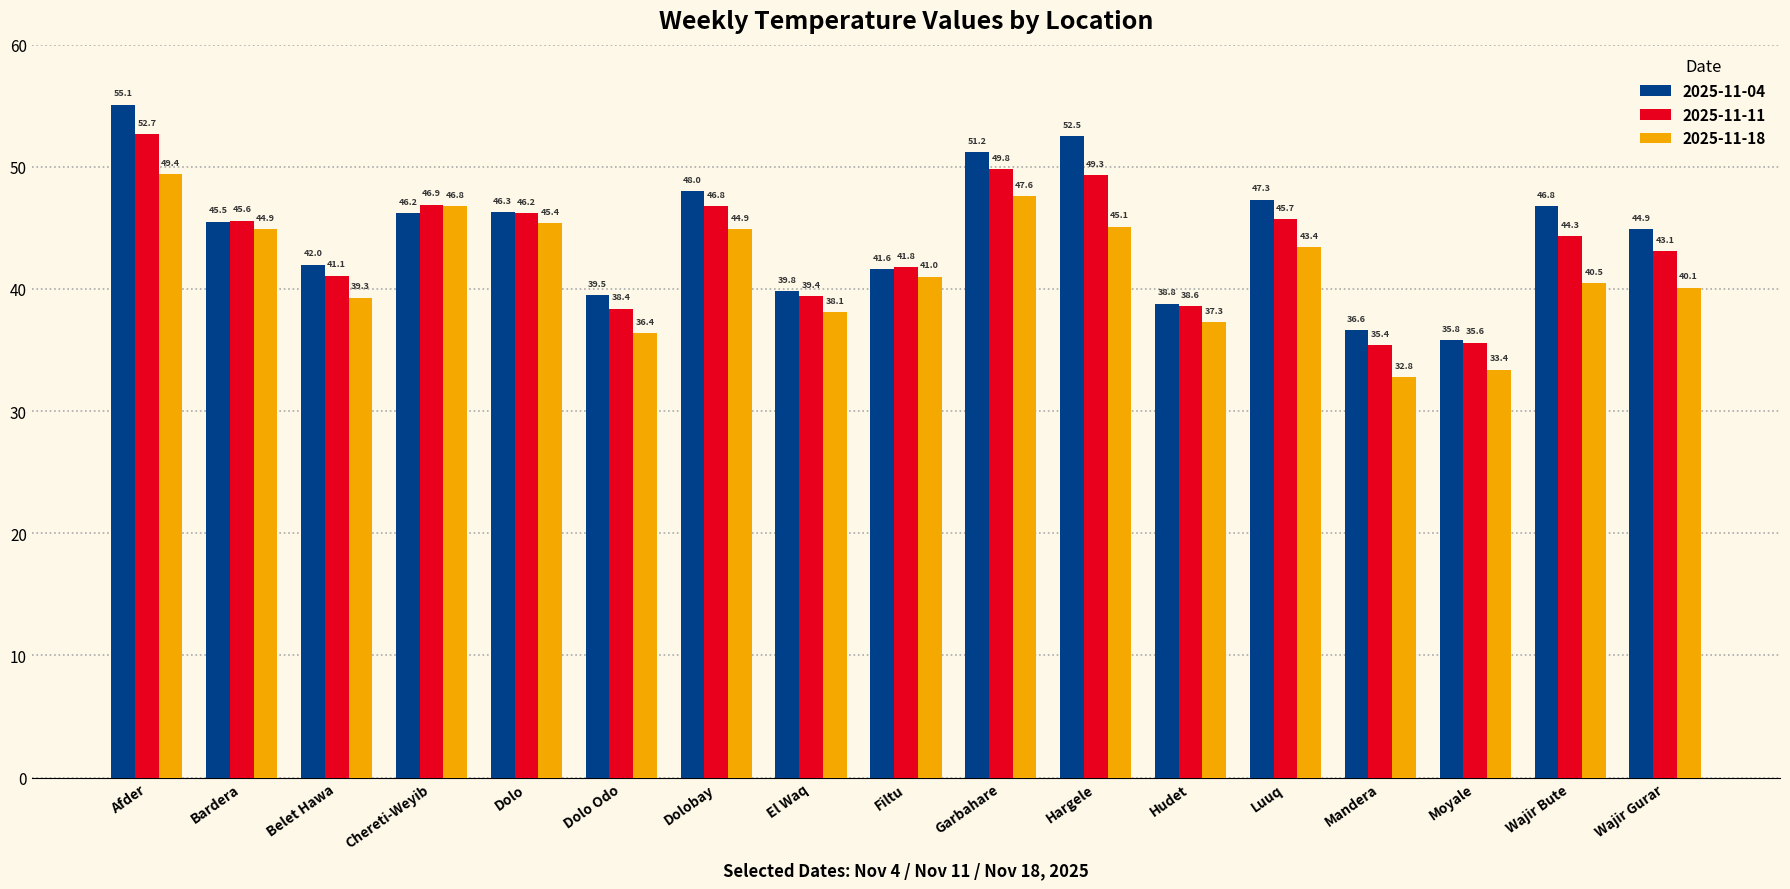

At Wajir Gurar, list the series in order from smallest to largest.

2025-11-18, 2025-11-11, 2025-11-04